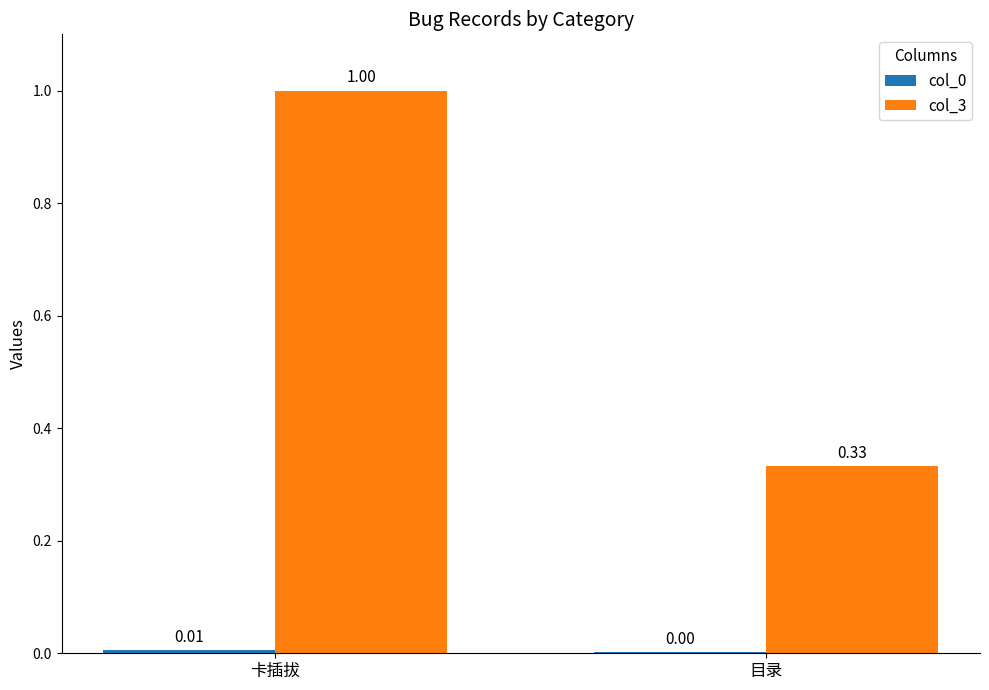

What is the sum of all col_3 values?

1.3